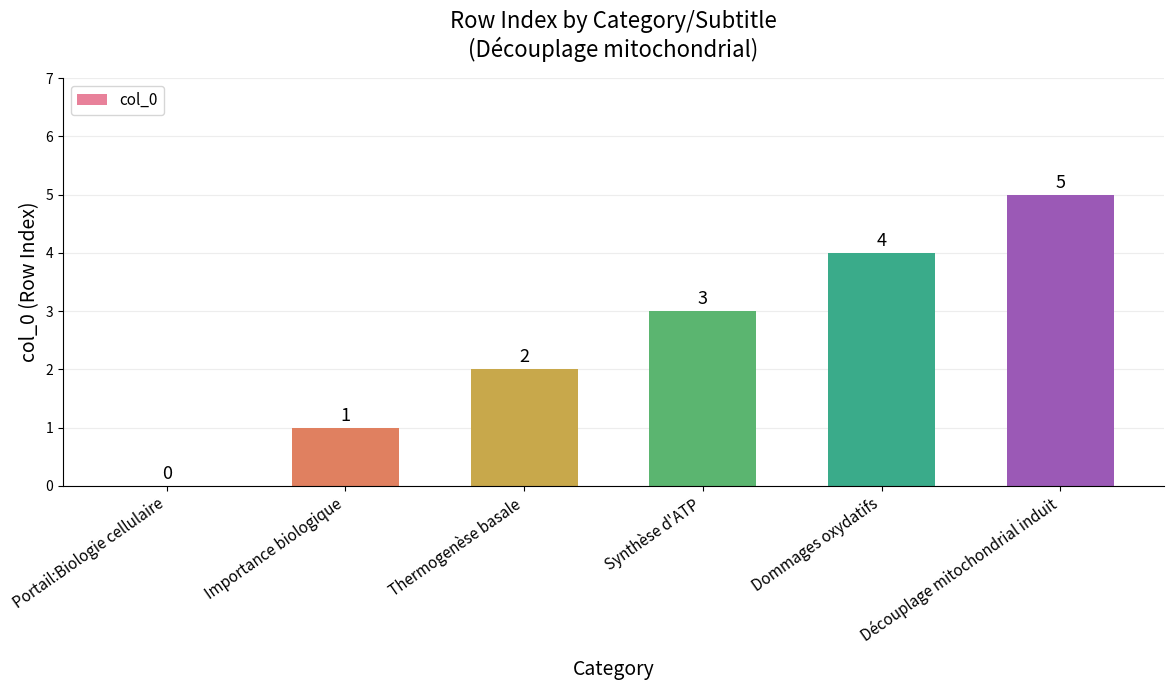

Reading right to left, list all the values displayed in this chart.

5	4	3	2	1	0